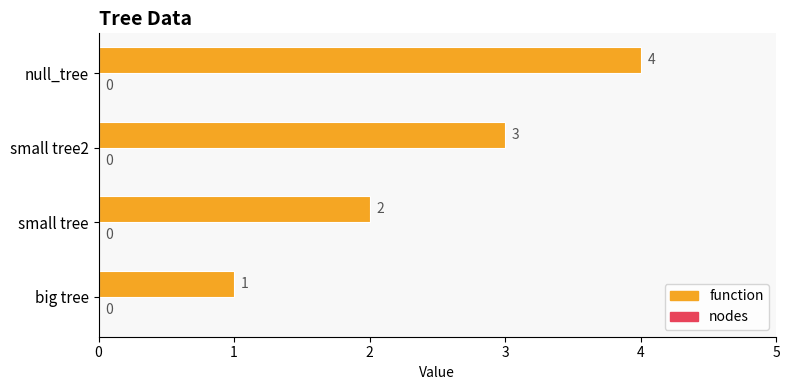

What is the change in value from big tree to small tree2?

+2